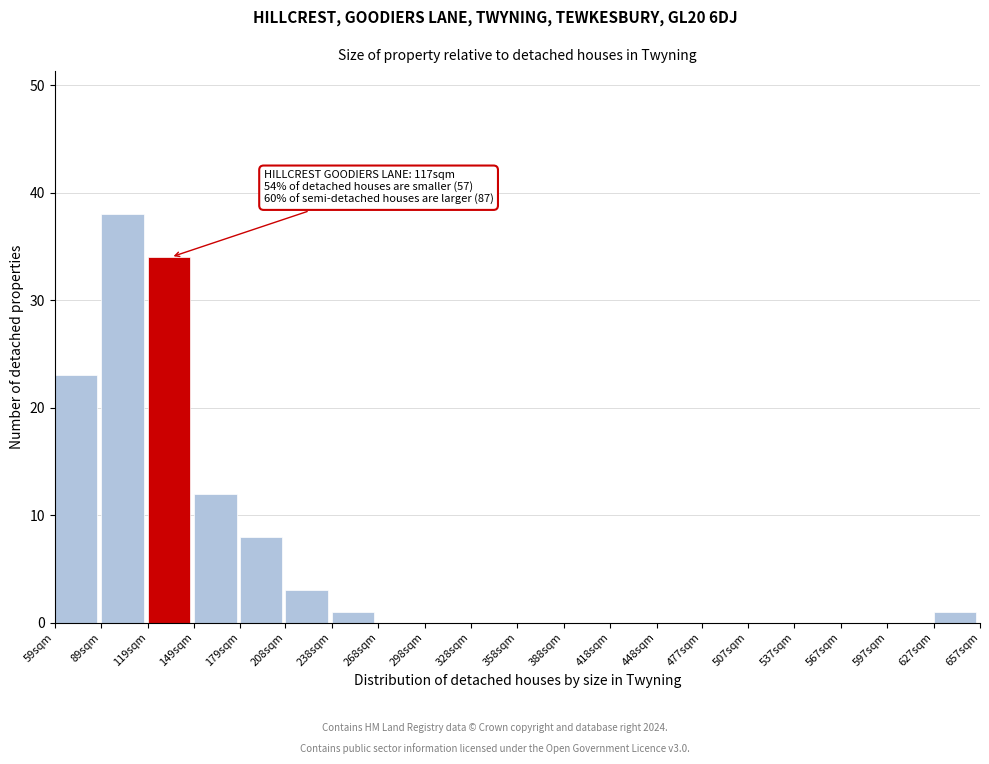

Reading right to left, what are all the values shown in this chart?

627sqm=1	597sqm=0	567sqm=0	537sqm=0	507sqm=0	477sqm=0	448sqm=0	418sqm=0	388sqm=0	358sqm=0	328sqm=0	298sqm=0	268sqm=0	238sqm=1	208sqm=3	179sqm=8	149sqm=12	119sqm=34	89sqm=38	59sqm=23